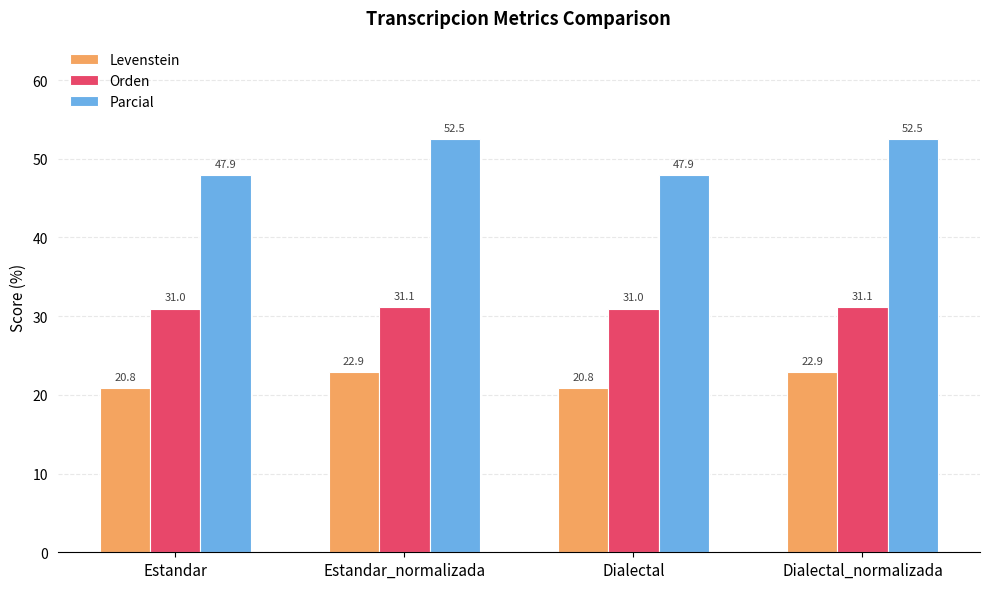

What is the smallest value displayed?

20.8